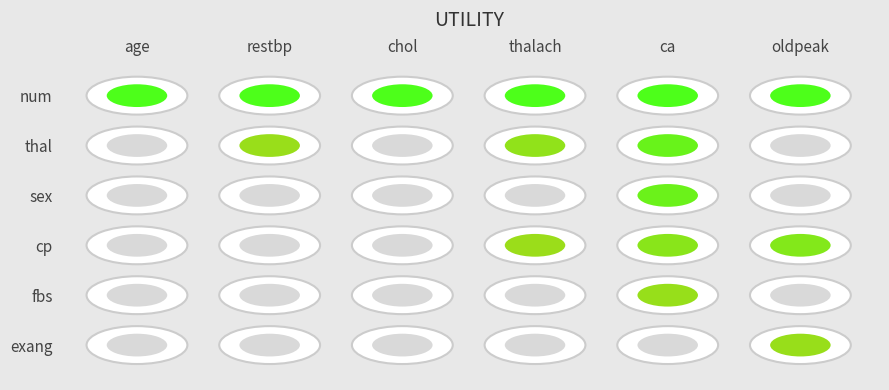

Reading left to right, what are all the values shown in this chart?

1.4	1.4	1.4	1.4	1.4	1.4	0.0	1.1	0.0	1.1	1.3	0.0	0.0	0.0	0.0	0.0	1.3	0.0	0.0	0.0	0.0	1.1	1.2	1.2	0.0	0.0	0.0	0.0	1.1	0.0	0.0	0.0	0.0	0.0	0.0	1.1